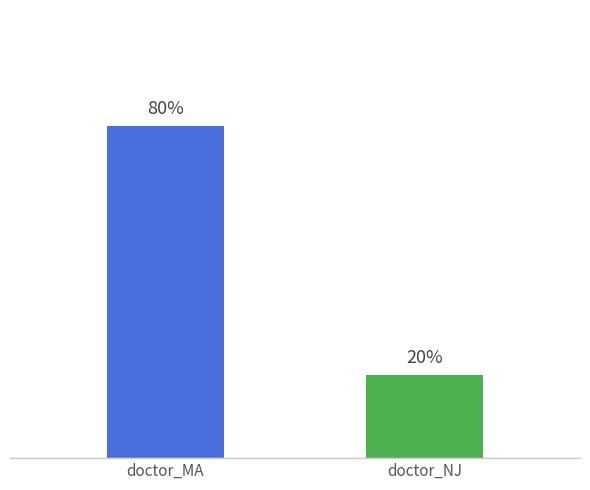

Where is the data nearest to the value 3?

doctor_NJ